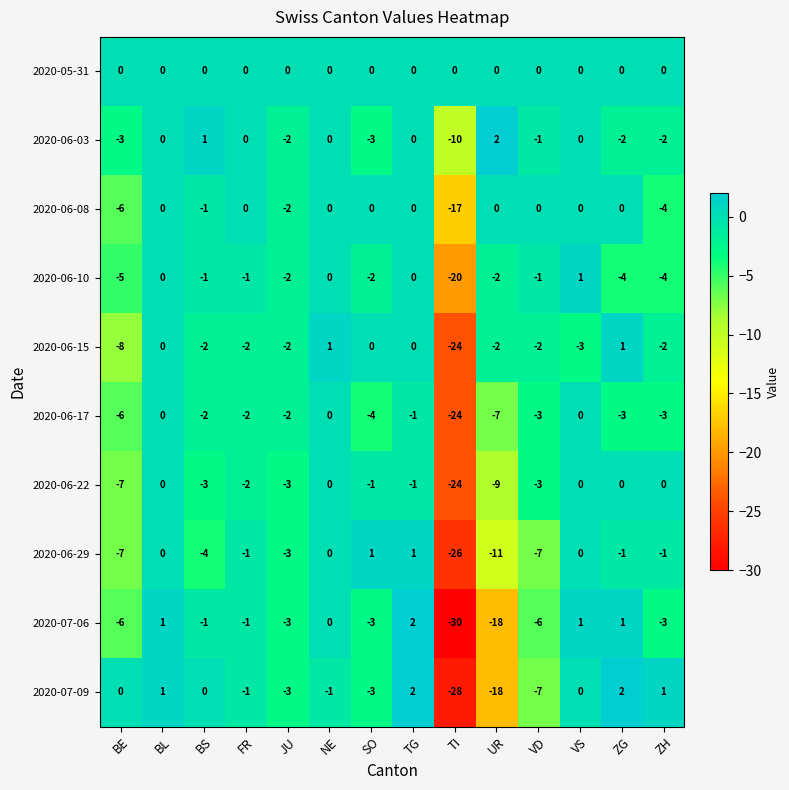

Which category has the lowest value across all series?

TI